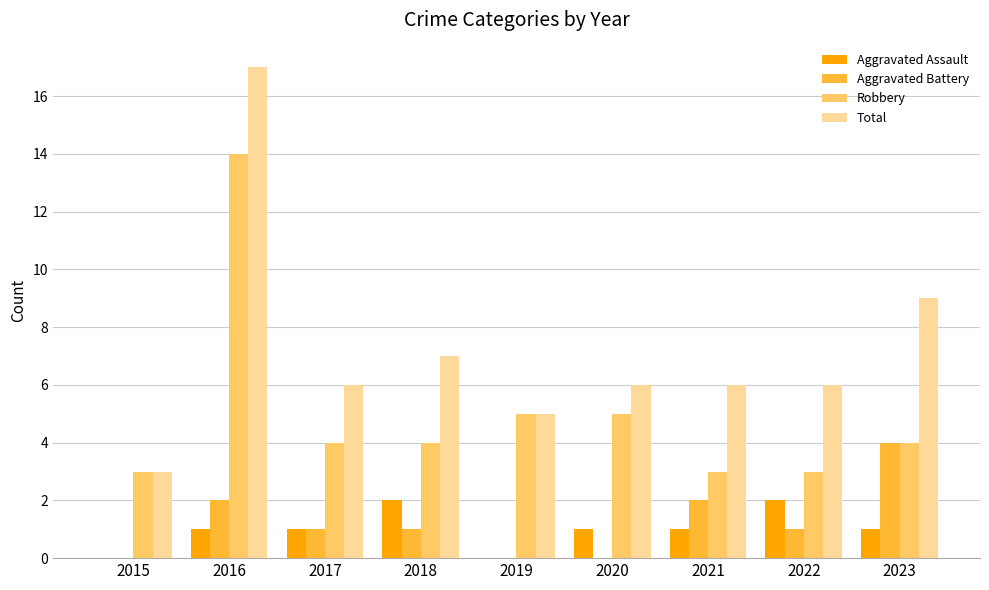

How many groups of bars are there?

9